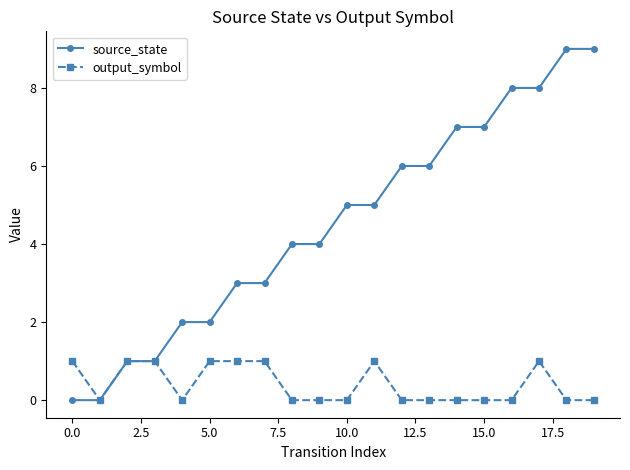

Rank the series by their maximum value, from highest to lowest.

source_state, output_symbol